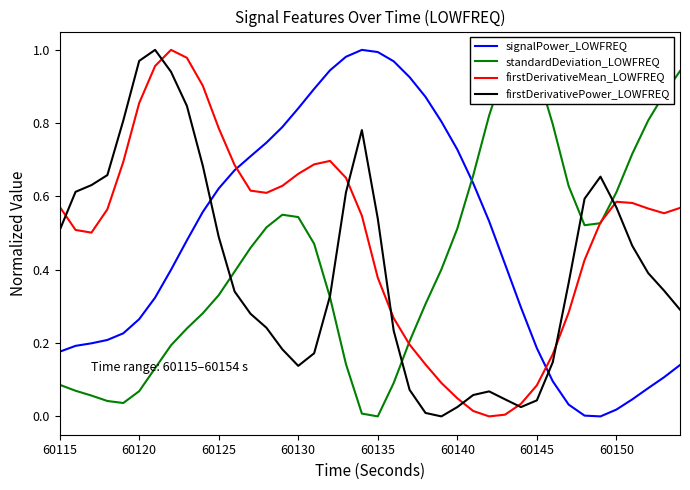

The firstDerivativePower_LOWFREQ series shows 0.1 at 60145. True or false?

False